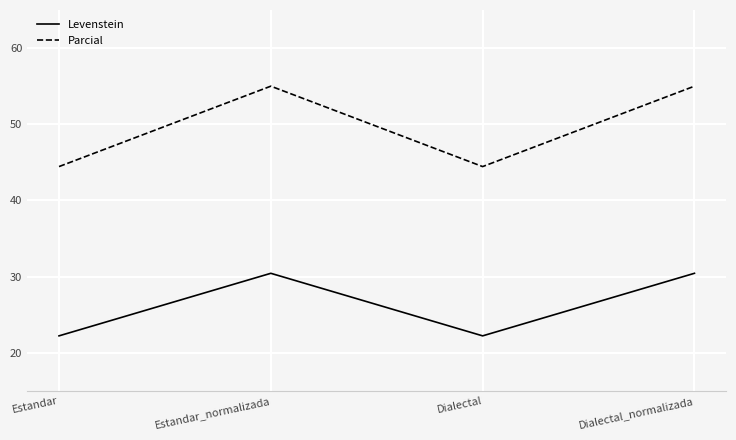

What is the difference between the Parcial values at Estandar and Dialectal_normalizada?

10.6